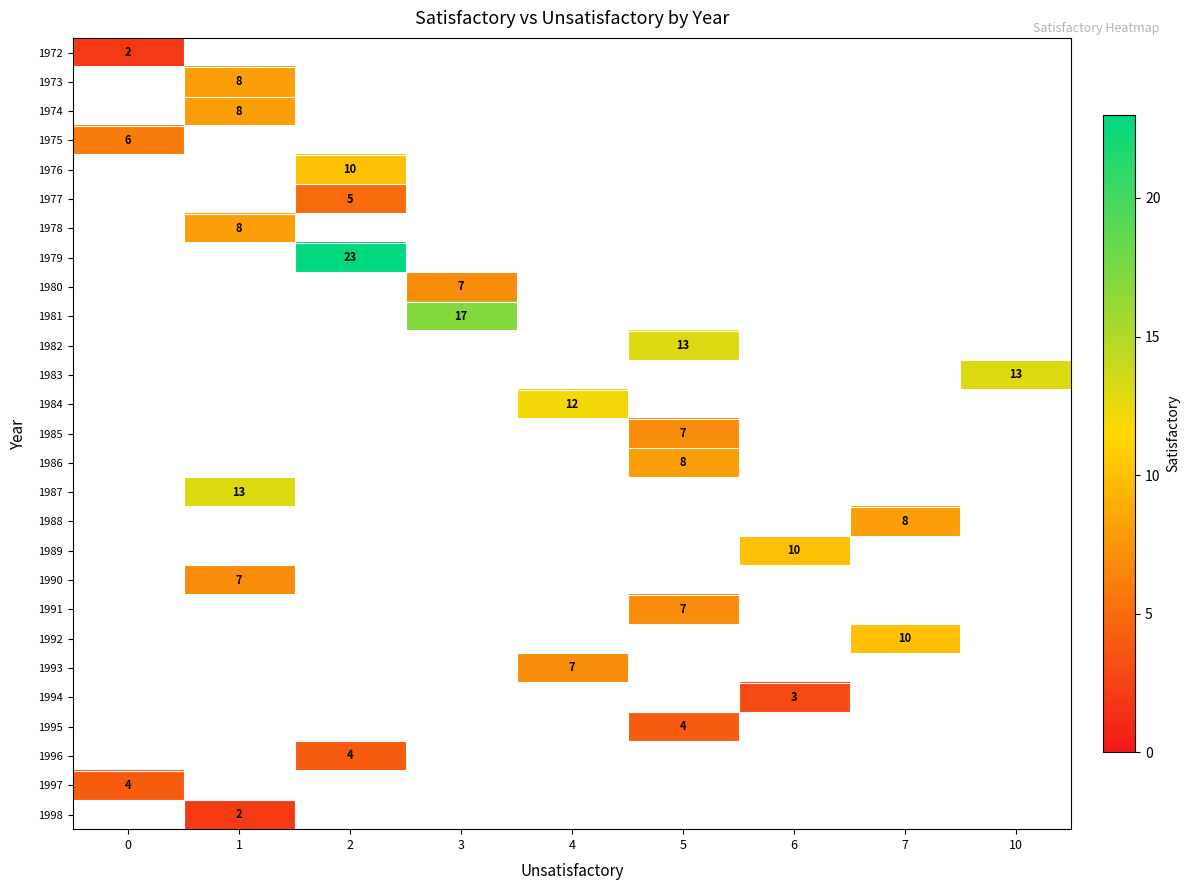

Is the value of 1976 at 6 greater than the value of 1989 at 5?

No